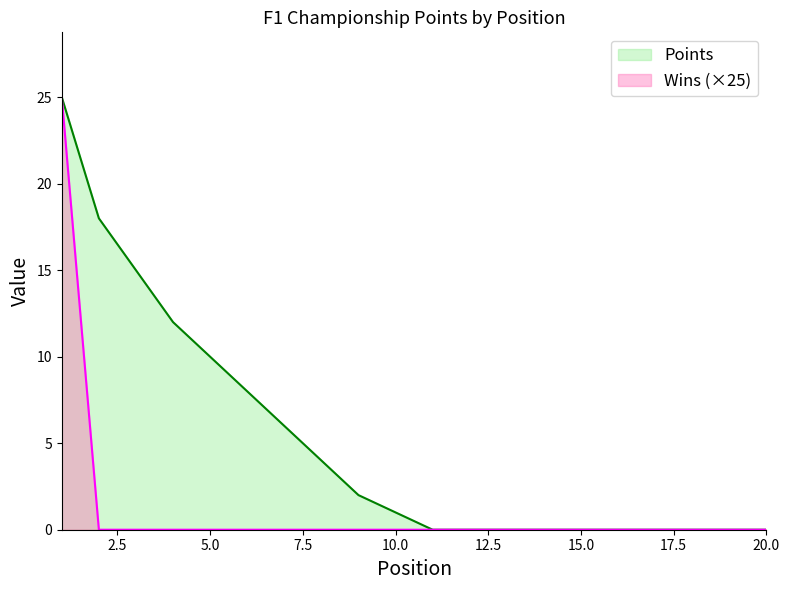

Does the chart display data point markers on the line(s)?

No